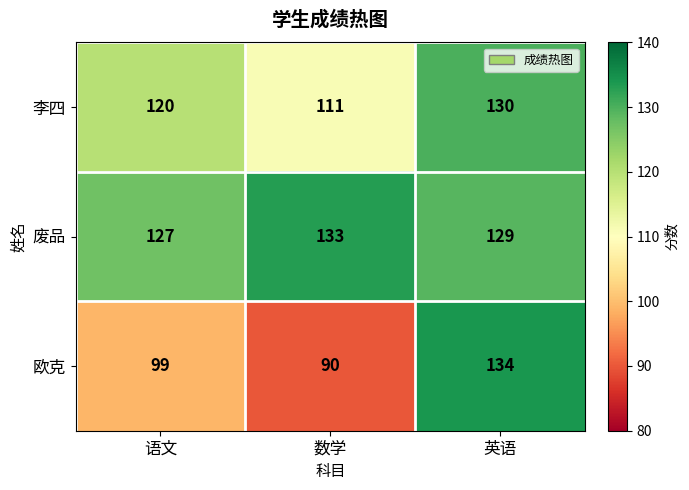

What is the difference between the highest and lowest values at 数学?

43